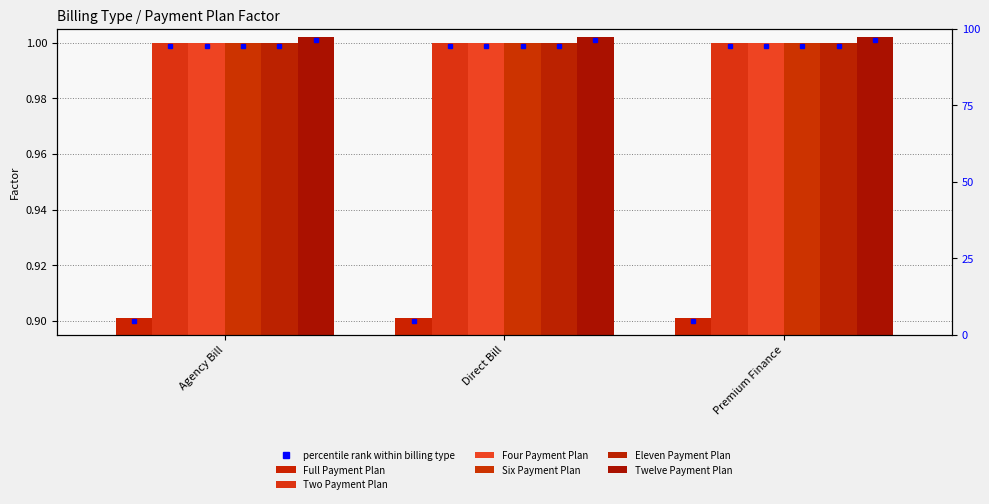

What is the label of the 1st bar from the left?

Agency Bill